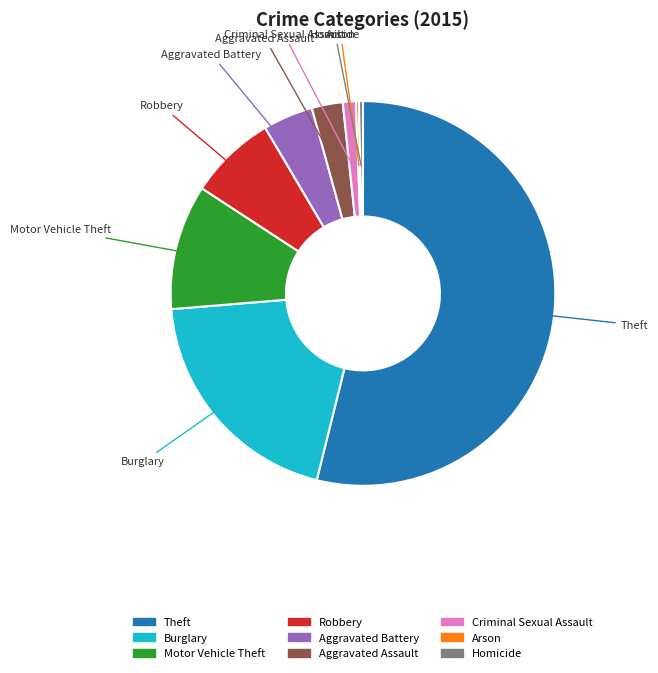

Approximately how many times larger is the value at Burglary compared to Aggravated Battery?

4.7